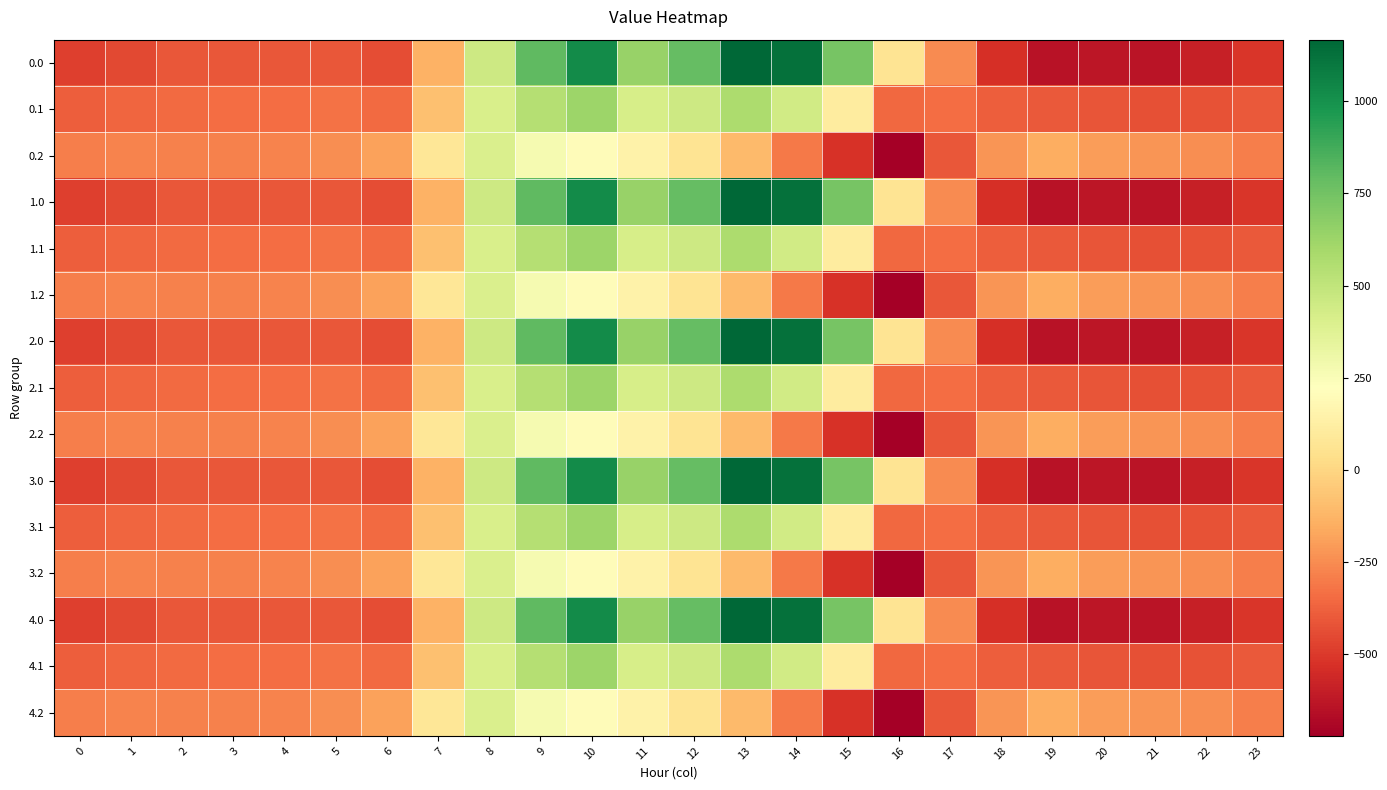

Rank the series by their maximum value, from lowest to highest.

0.2, 1.2, 2.2, 3.2, 4.2, 0.1, 1.1, 2.1, 3.1, 4.1, 0.0, 1.0, 2.0, 3.0, 4.0